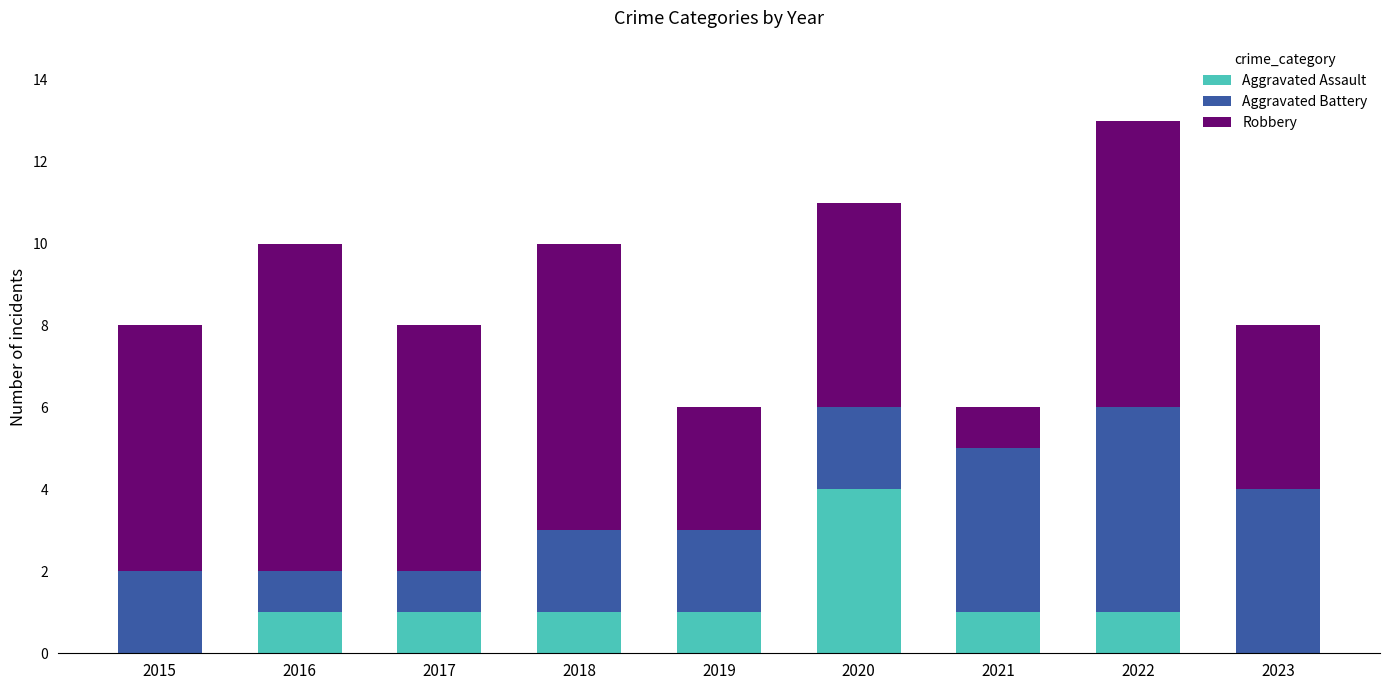

Is it true that Aggravated Assault equals 0 at 2018?

False